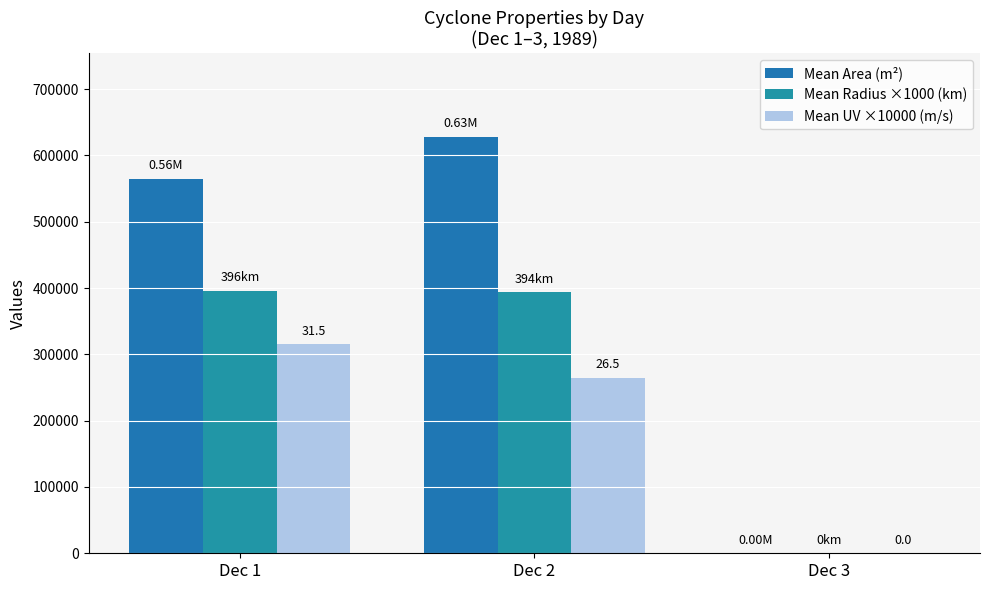

At which label does Mean Radius ×1000 (km) reach its minimum?

Dec 3